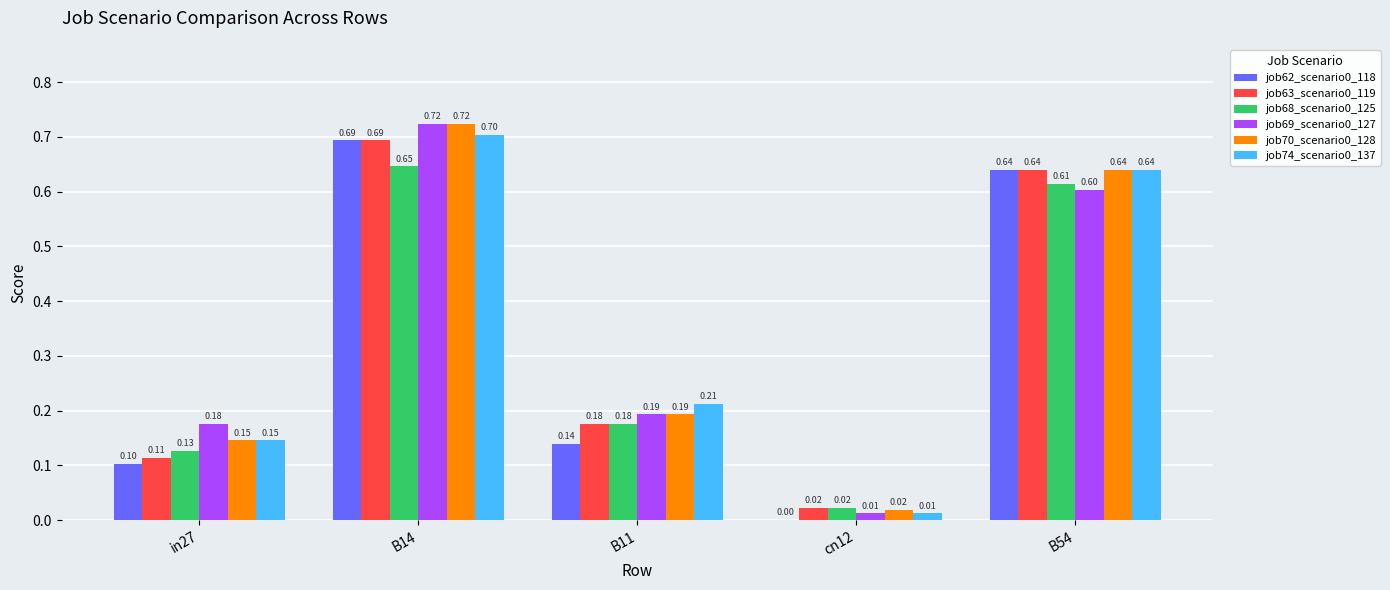

What is the sum of all job70_scenario0_128 values?

1.7